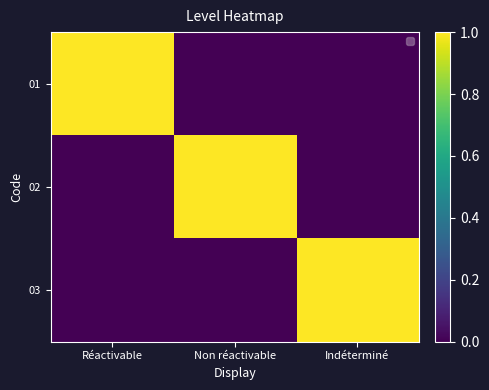

Rank the series at Indéterminé from highest to lowest value.

03, 01, 02